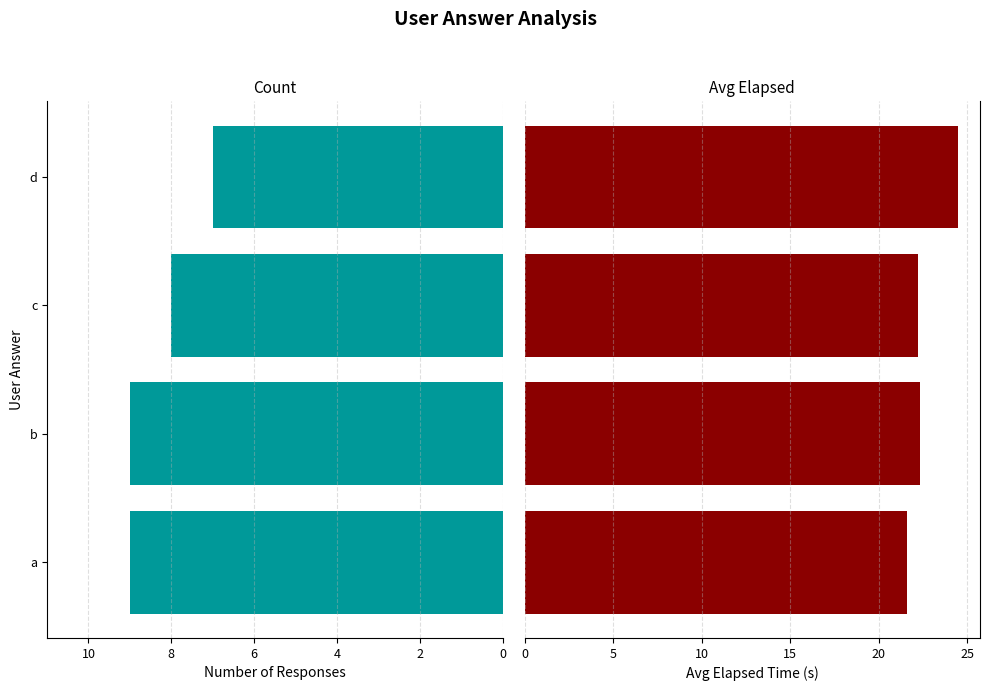

Rank the series by their maximum value, from lowest to highest.

Count, Avg Elapsed (s)